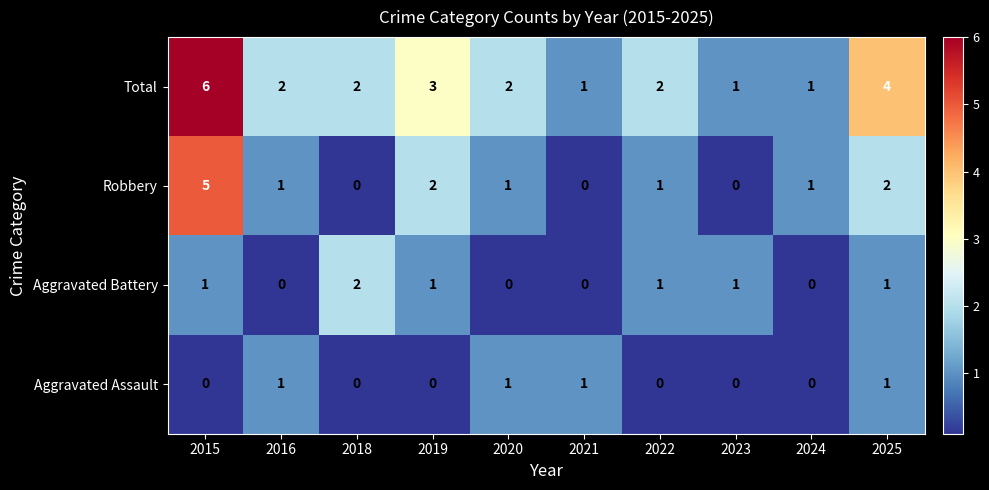

The value of Total at 2025 is 4. True or false?

True